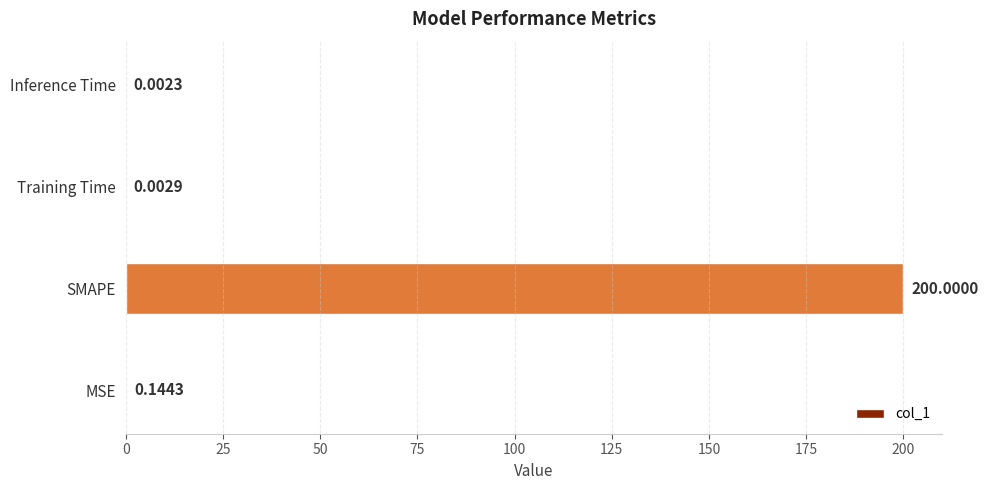

What is the change in value from MSE to SMAPE?

+199.9